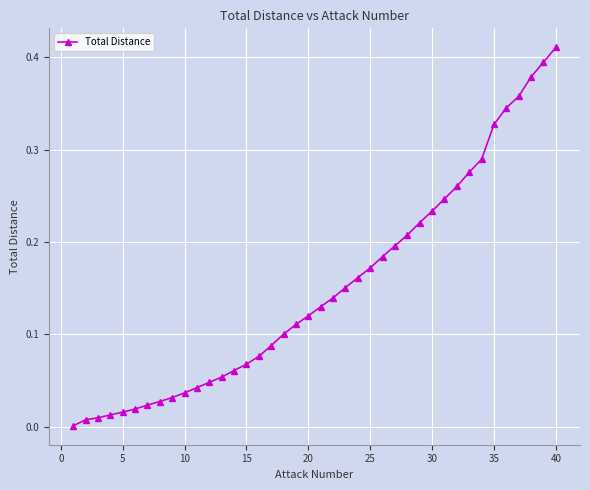

Does the chart have visible grid lines?

Yes